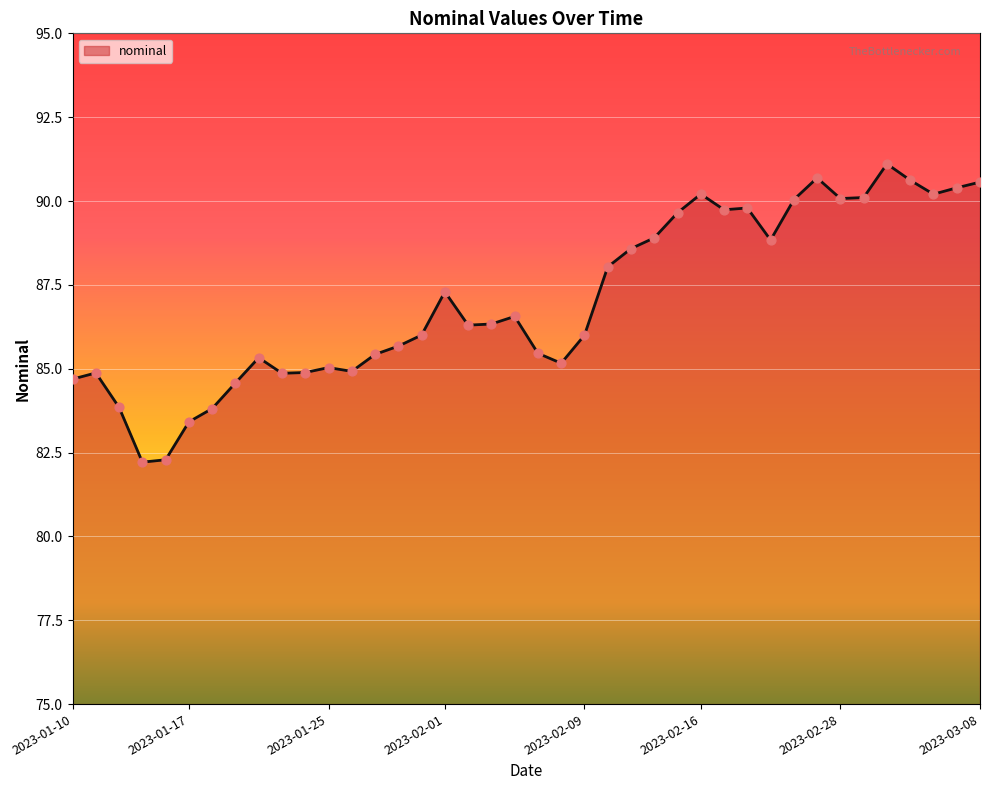

What is the difference between the maximum and minimum values?

8.9